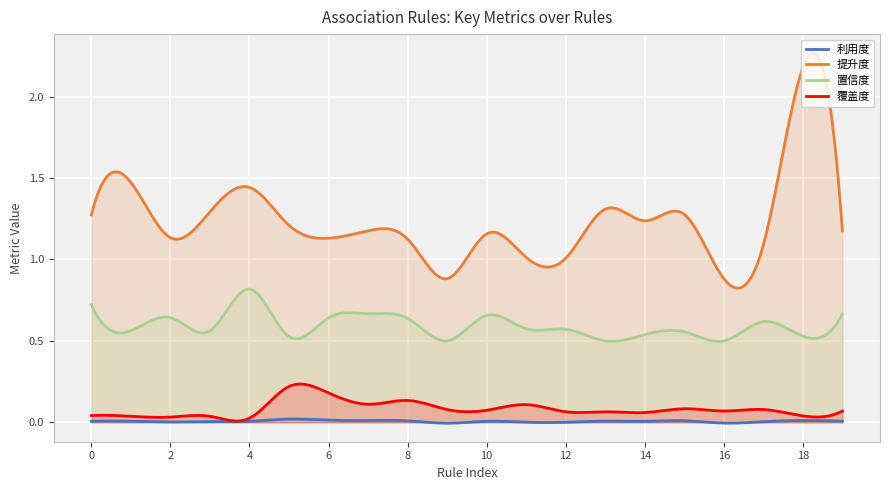

In 利用度, how many points are higher than both neighbors (excluding endpoints)?

8